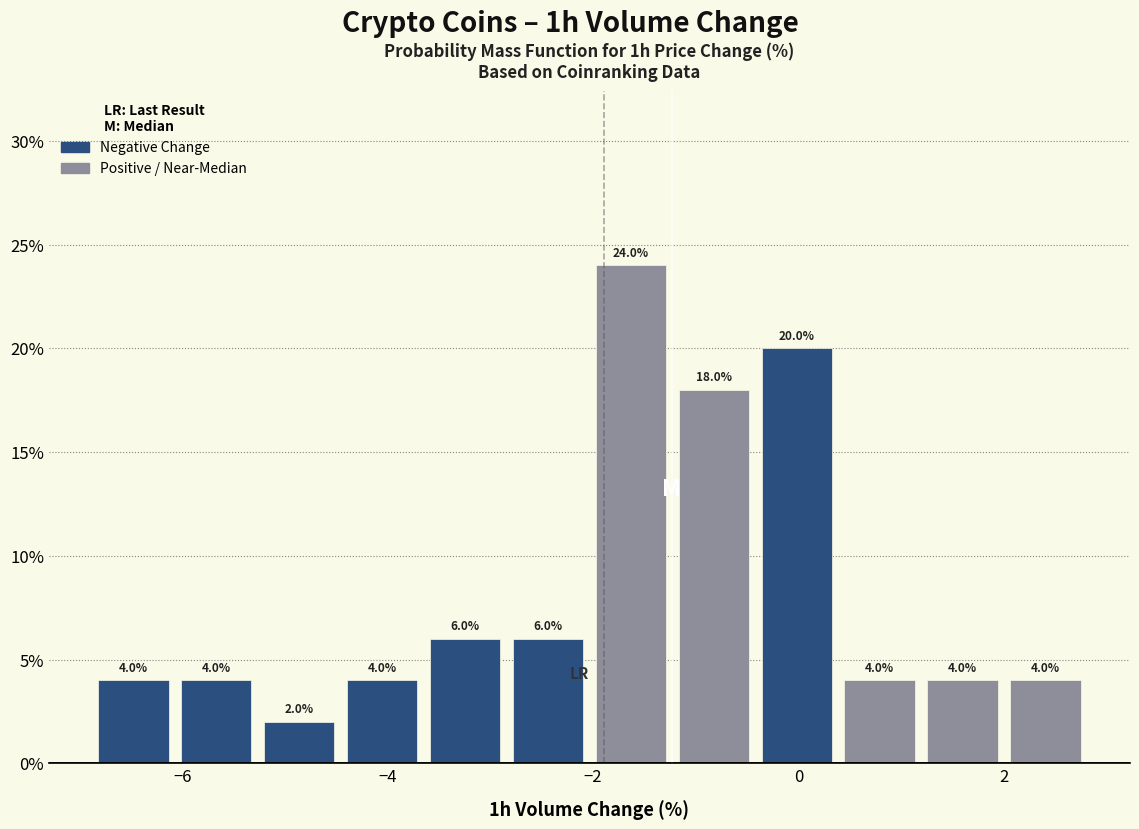

Which range on the x-axis has the tallest bar?

-2.0 to -1.2